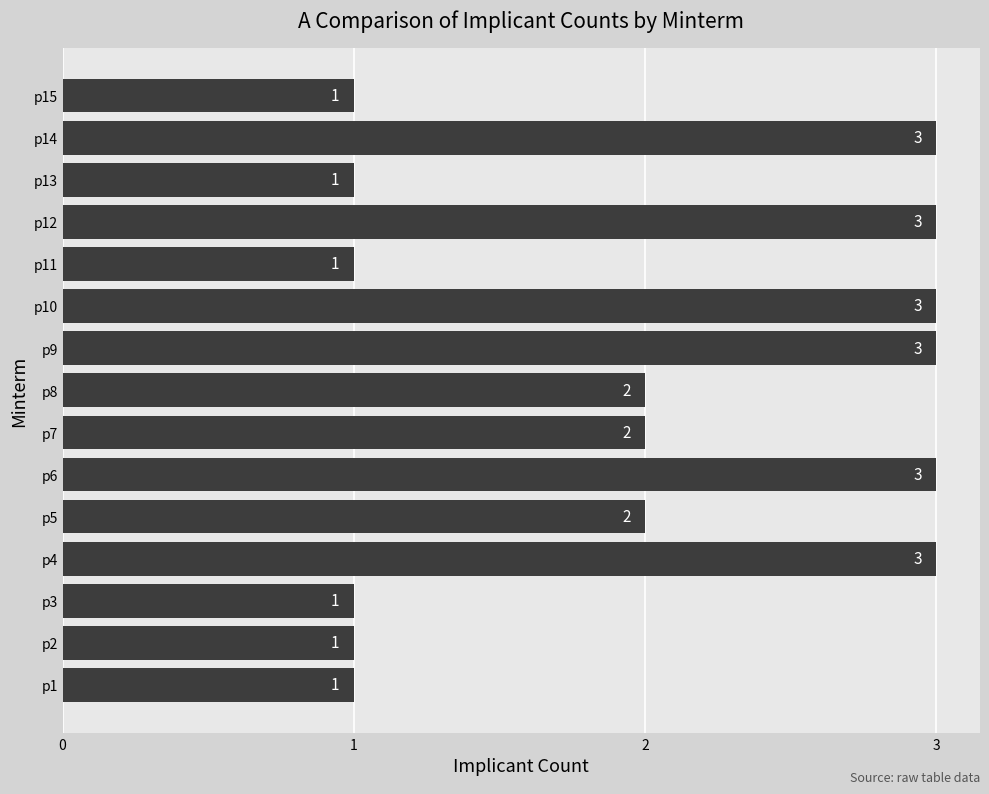

The chart shows a value of 5 at p9. True or false?

False